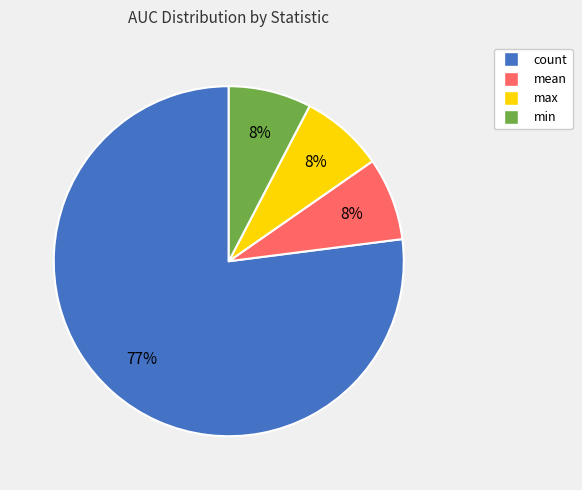

Which category accounts for the majority?

count